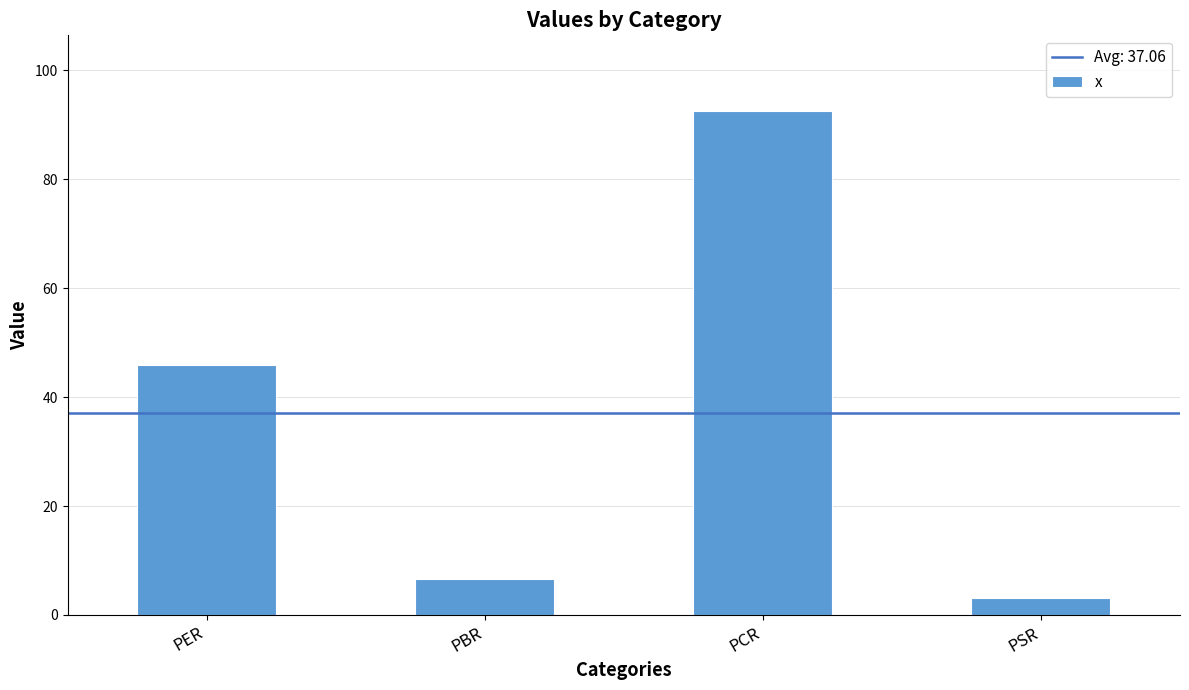

Are the bars grouped side by side (vs. stacked)?

No